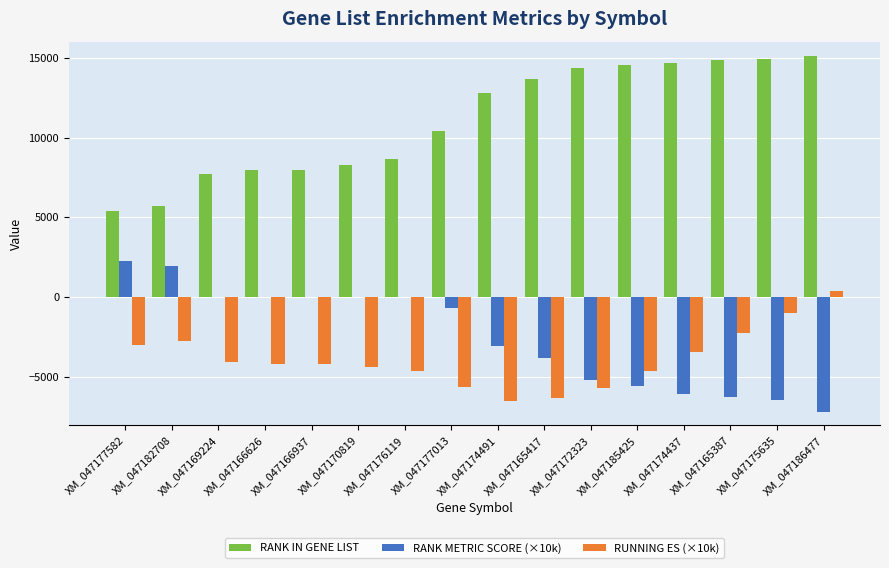

Count the number of categories in the chart.

16